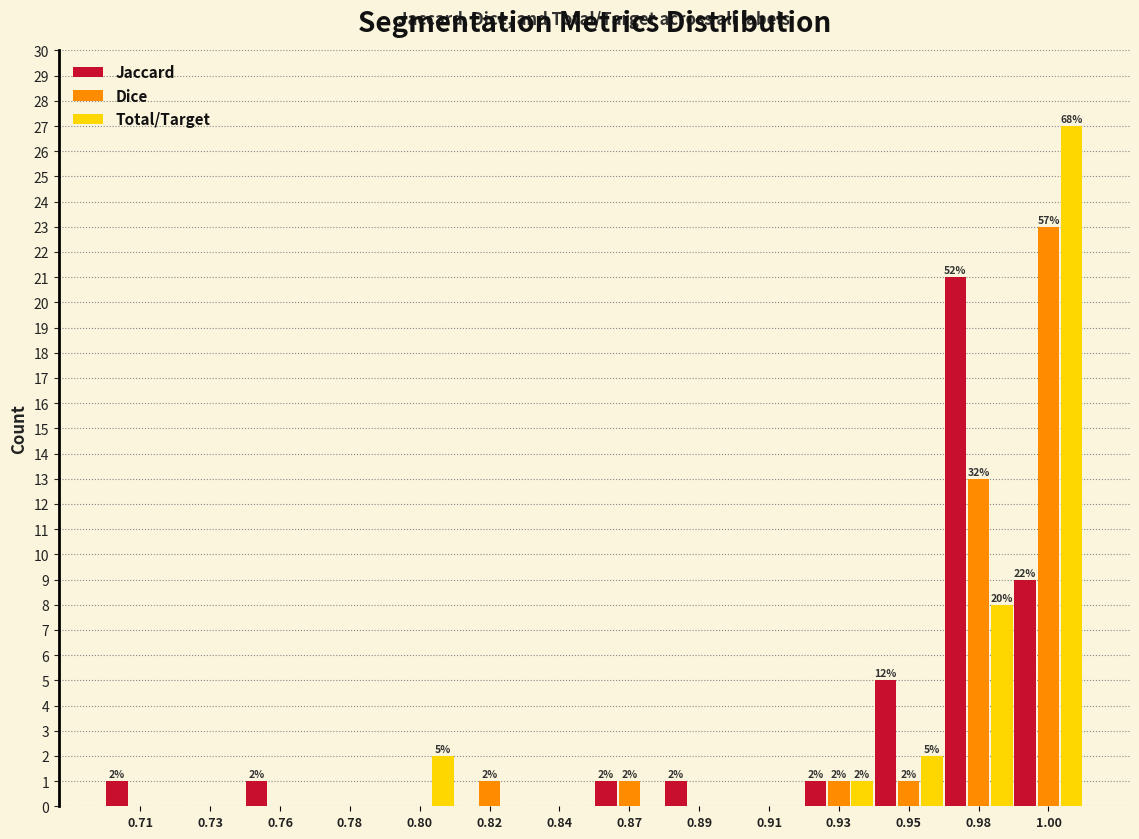

At which category is the sum across all series the highest?

1.00